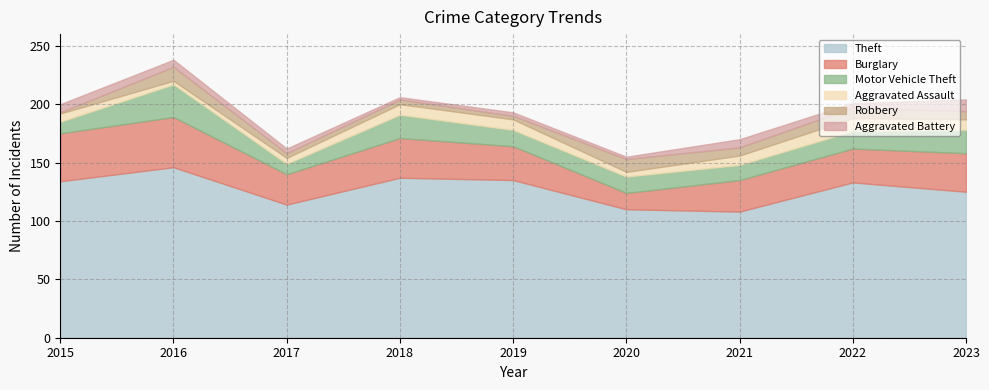

Rank the series at 2022 from lowest to highest value.

Aggravated Battery, Robbery, Aggravated Assault, Motor Vehicle Theft, Burglary, Theft